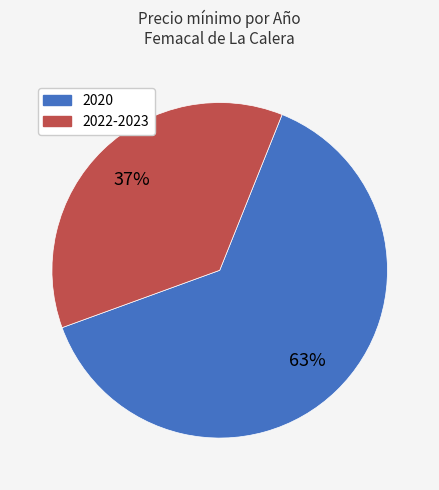

To the nearest percent, what is the average slice percentage?

50%